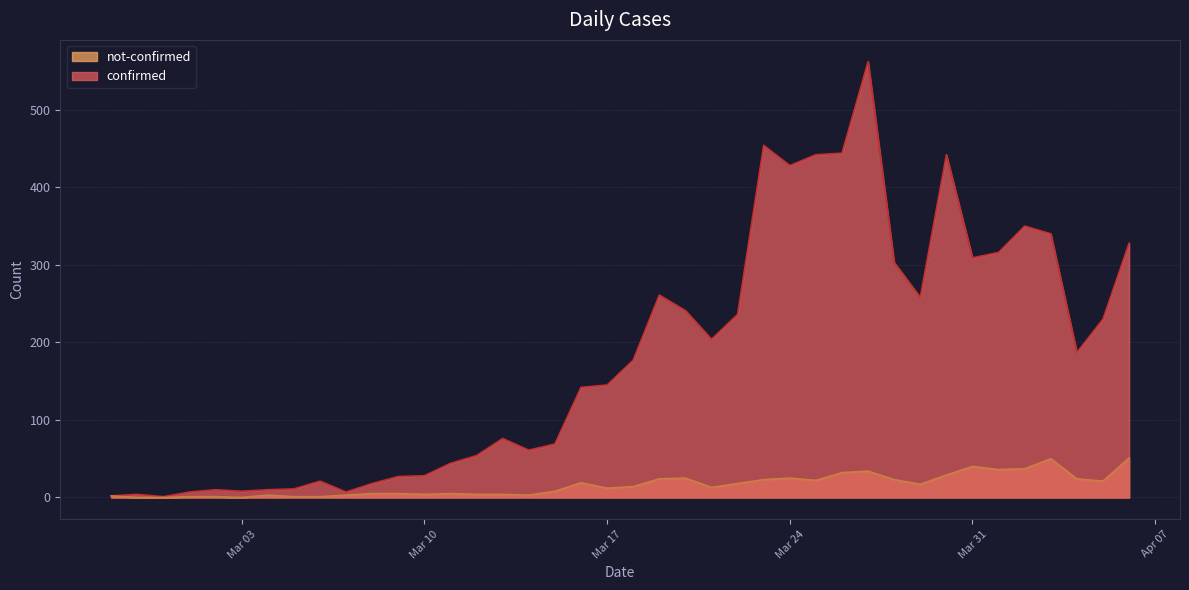

In not-confirmed, how many points are higher than both neighbors (excluding endpoints)?

8